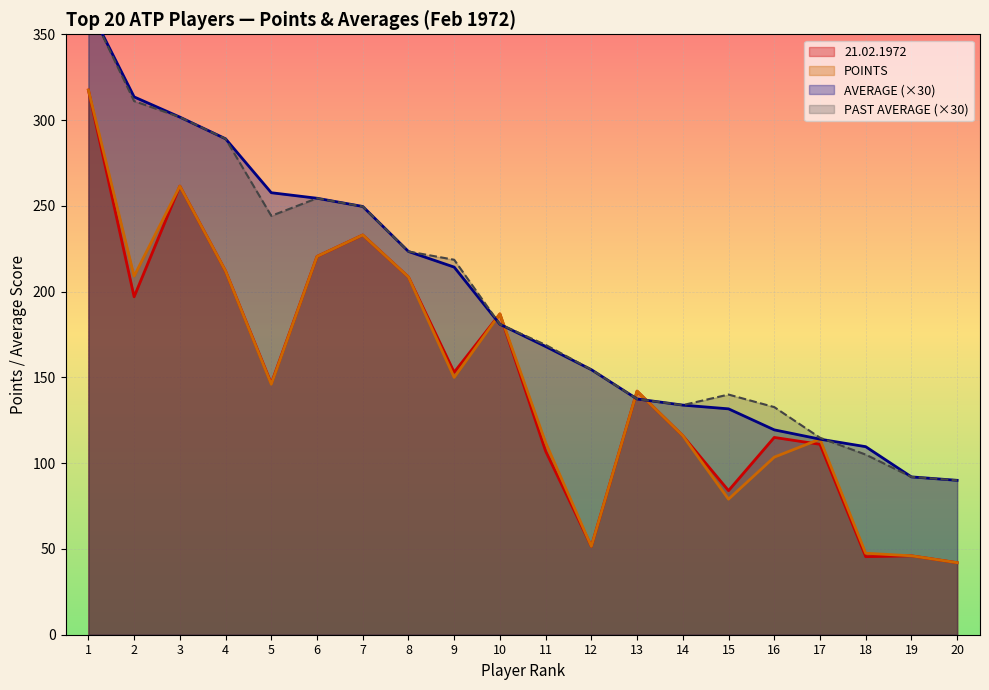

Is it true that 21.02.1972 equals 110.0 at 15?

False